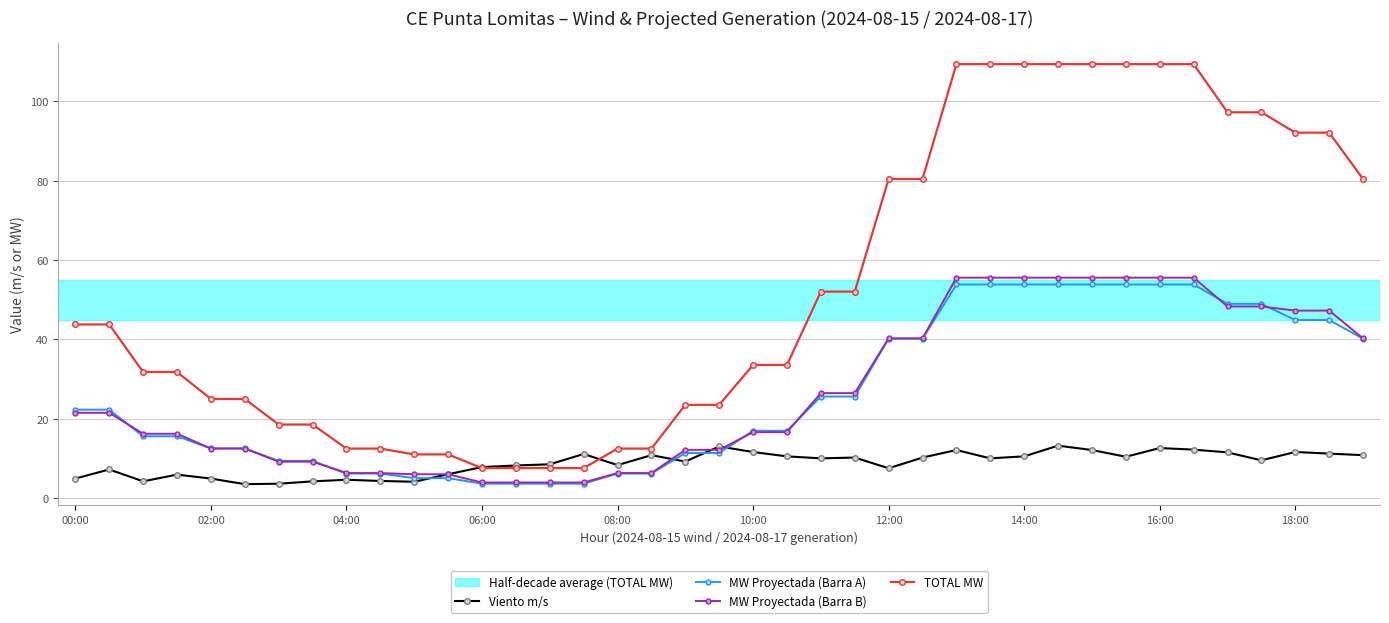

What is the value of the Viento m/s point at the 19th from the left?

9.2